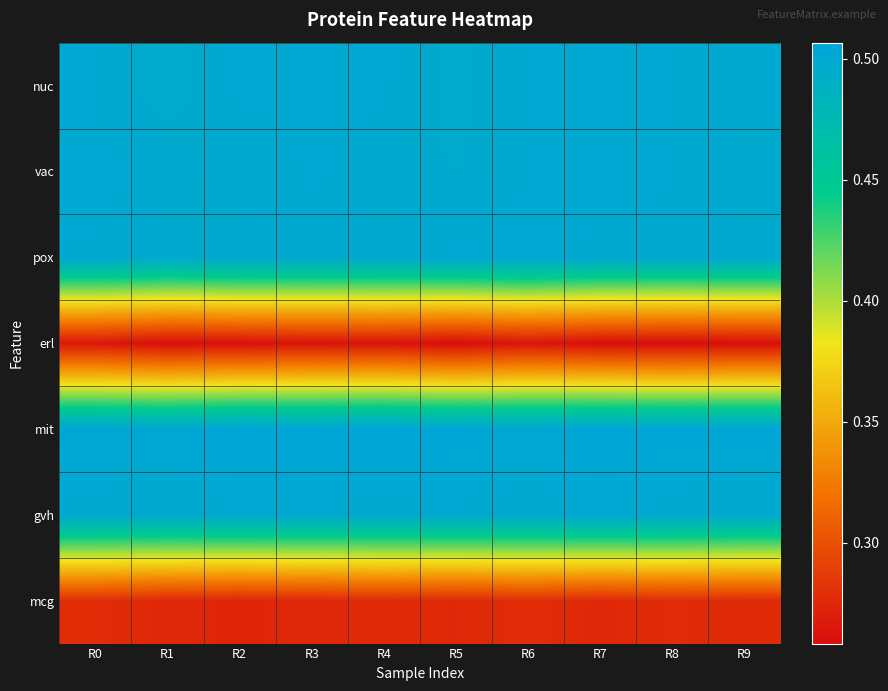

Rank the series at R9 from lowest to highest value.

erl, mcg, gvh, vac, pox, nuc, mit